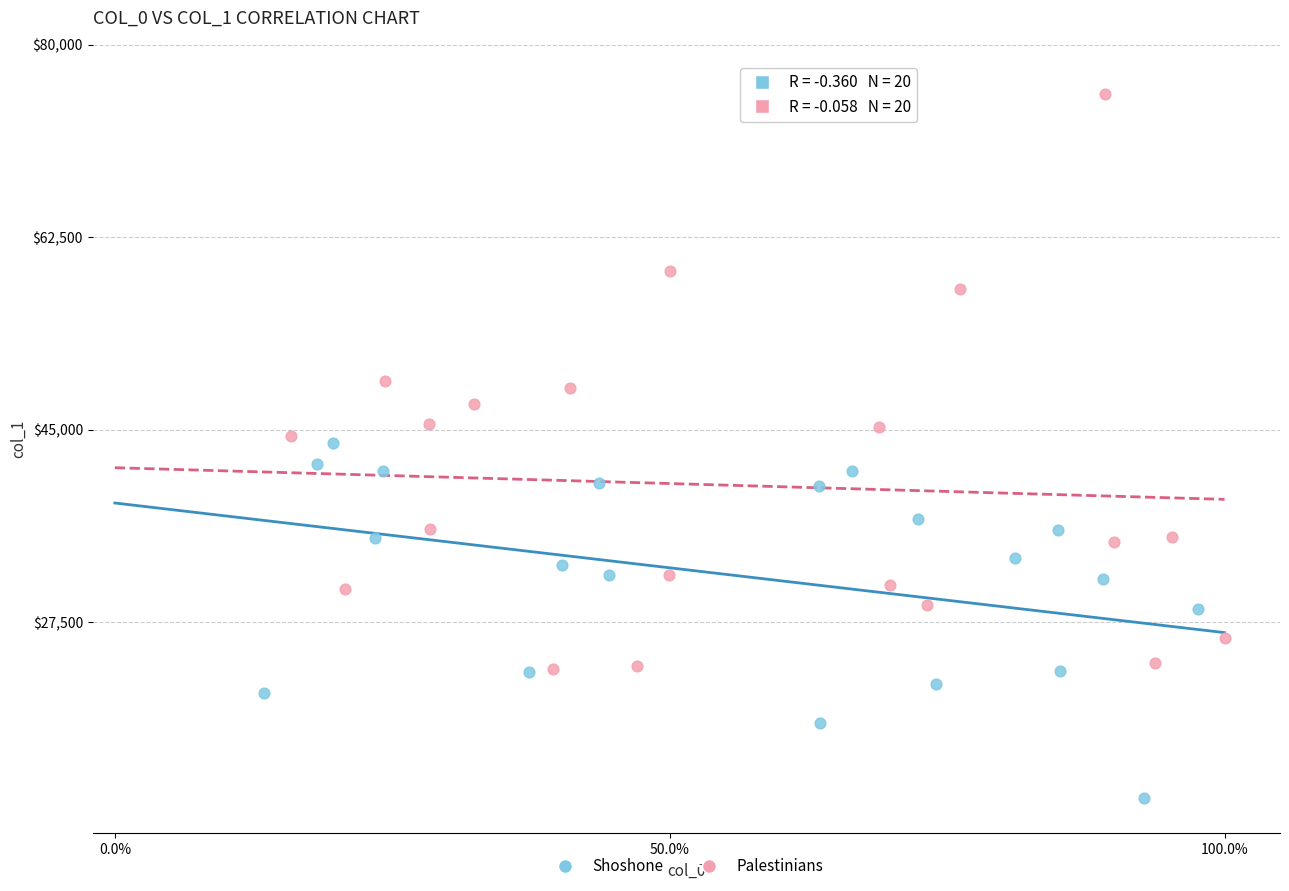

What are all the series names shown in the legend?

Shoshone, Palestinians